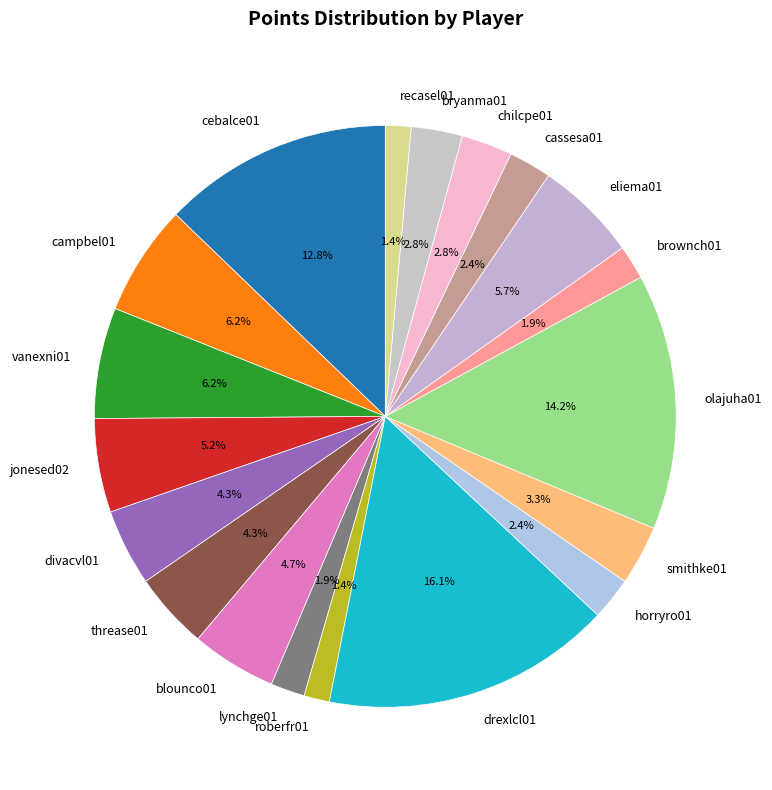

Which slice is the largest?

drexlcl01